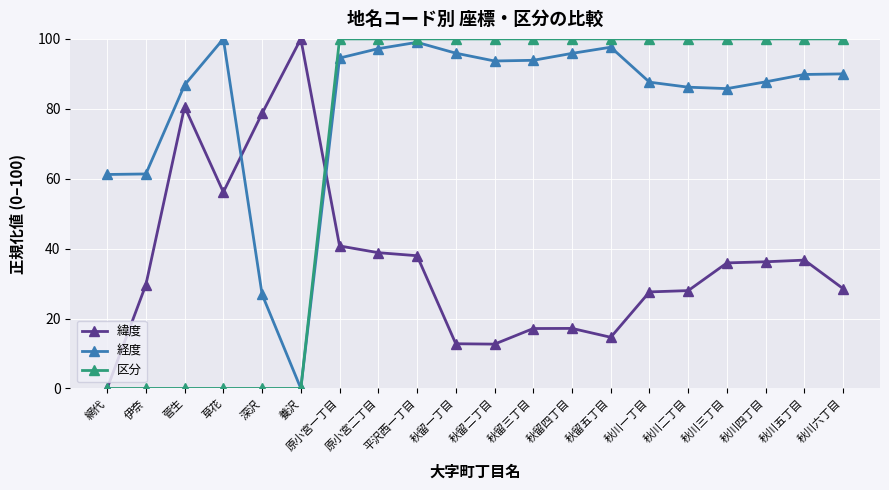

List the series in order of their overall mean, highest first.

経度, 区分, 緯度